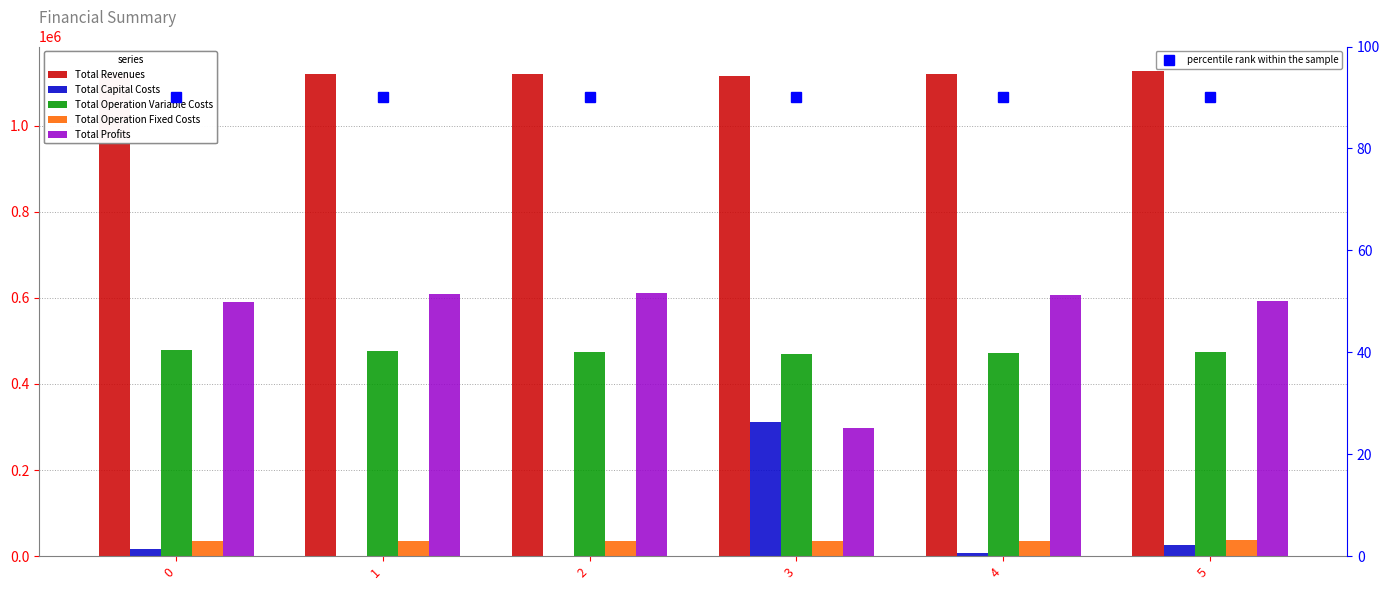

The value of Total Revenues at 3 is 1883159.5. True or false?

False